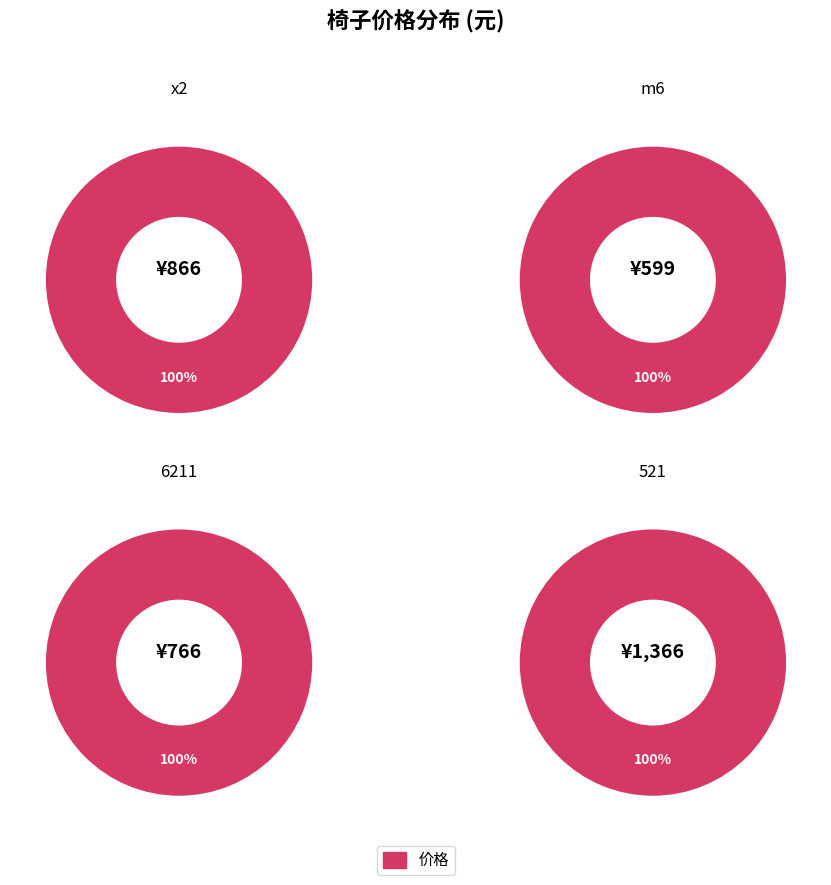

The x2 slice represents 19% of the pie. True or false?

False